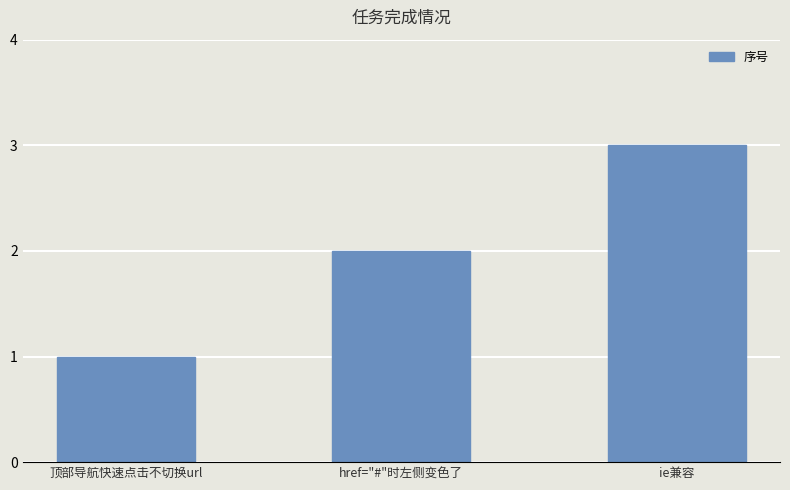

List the labels in order of value, smallest first.

顶部导航快速点击不切换url, href="#"时左侧变色了, ie兼容